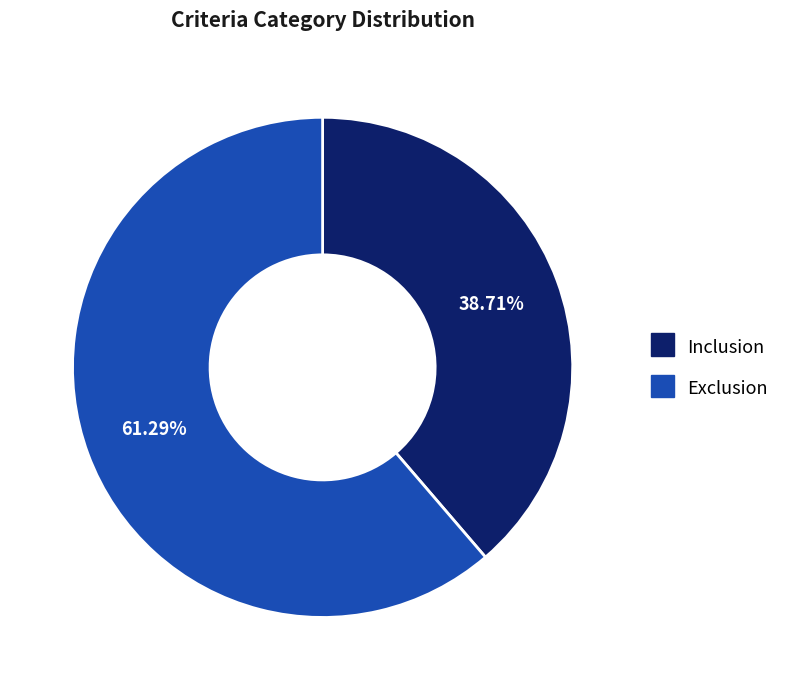

Count the number of slices in the pie.

2